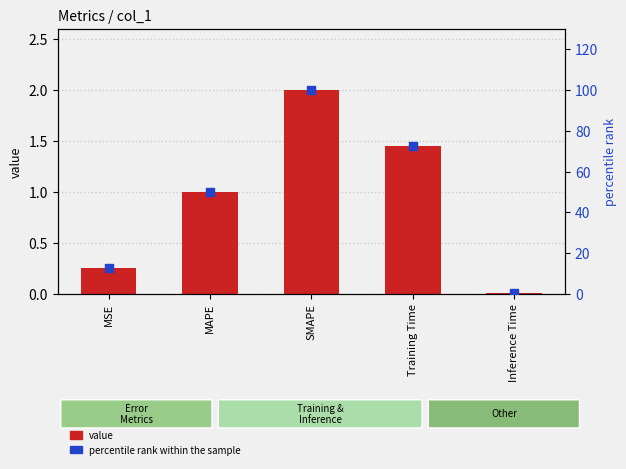

Which series reaches the maximum Y coordinate?

percentile rank within the sample